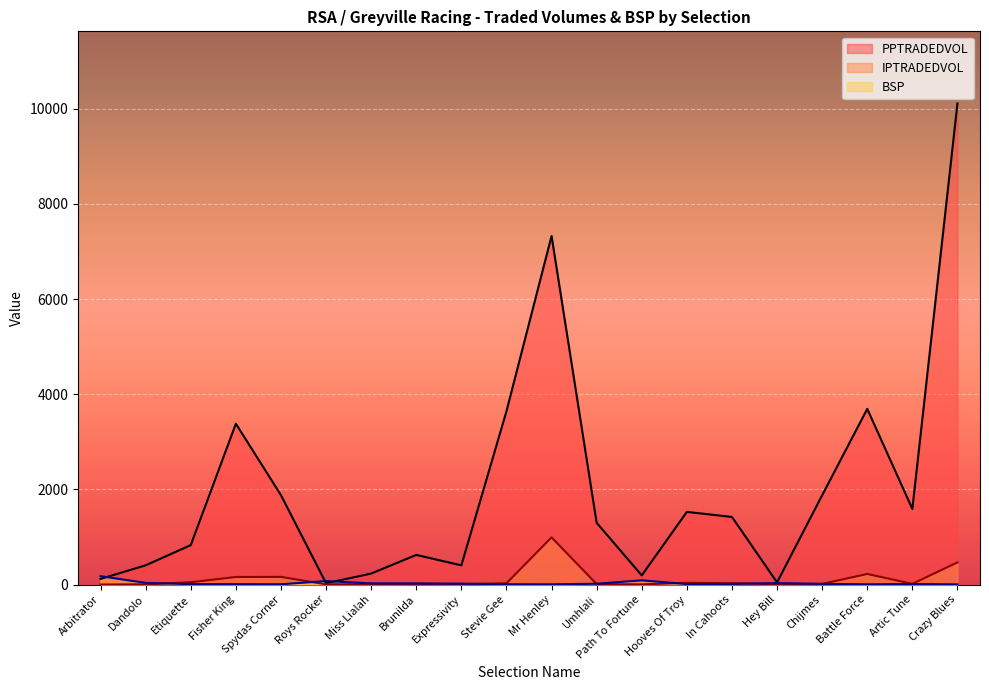

Where do IPTRADEDVOL and BSP first cross each other?

Dandolo and Etiquette